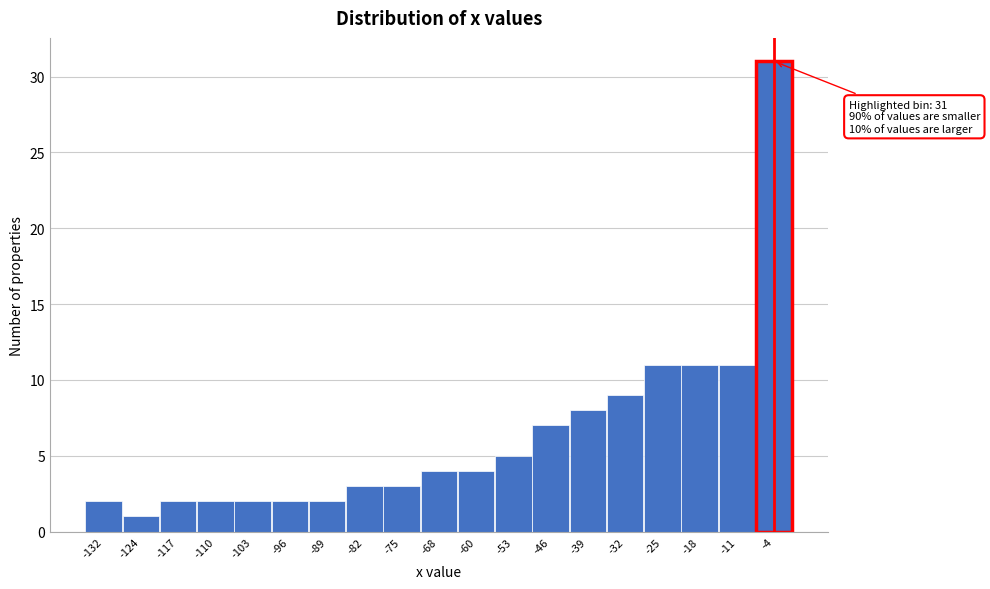

Over which range of the x-axis is the bar tallest?

-7 to 0